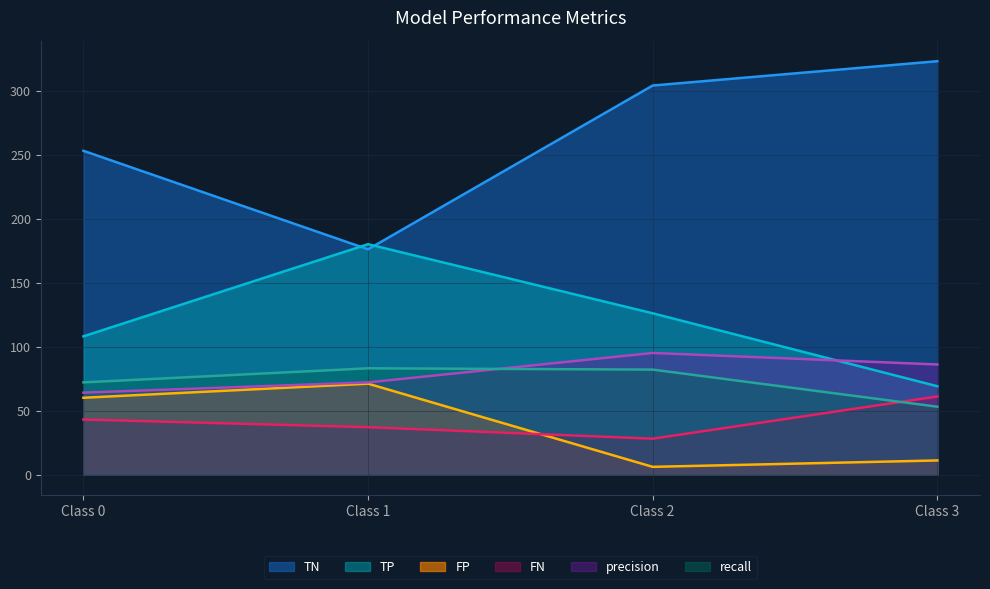

Which series has the widest spread of values?

TN